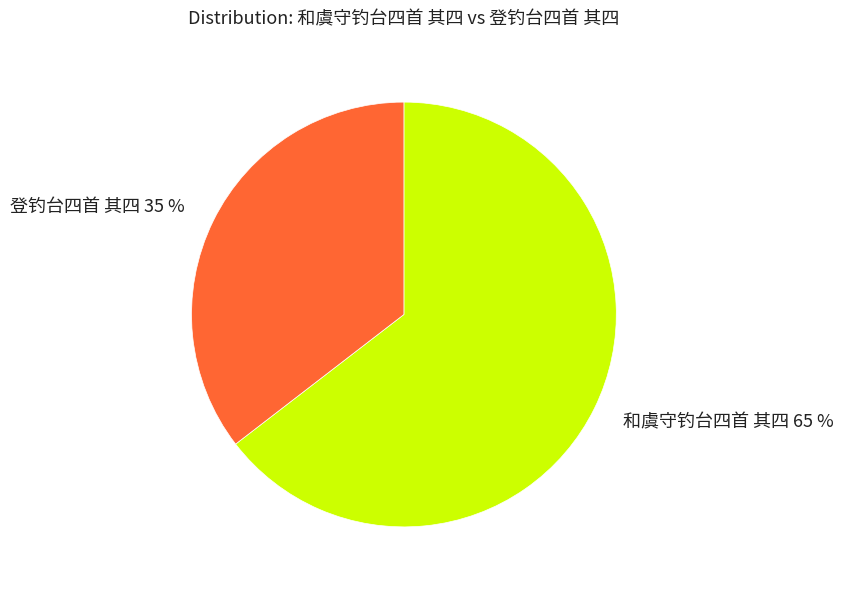

Which slice is the largest?

和虞守钓台四首 其四